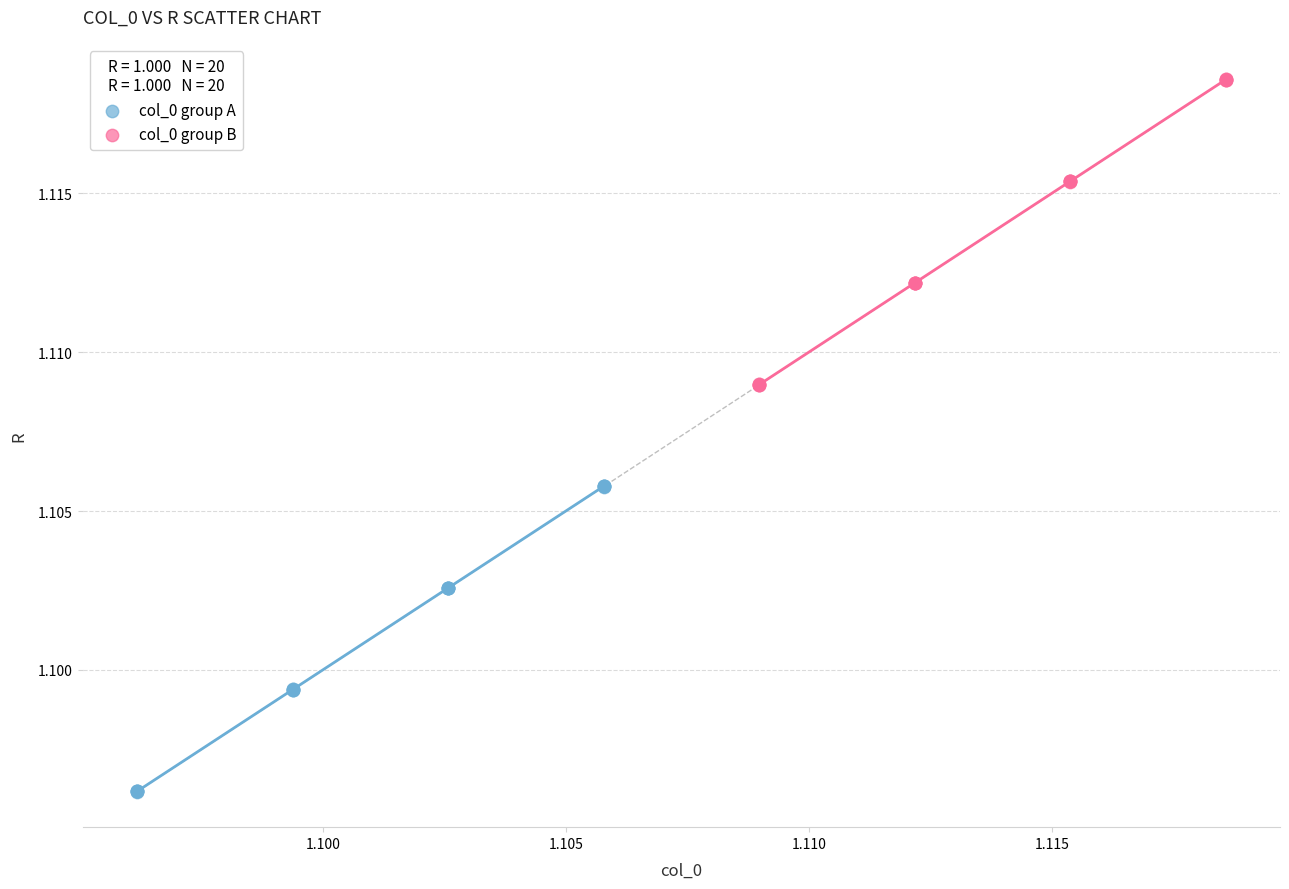

Which series reaches the minimum Y coordinate?

col_0 group A